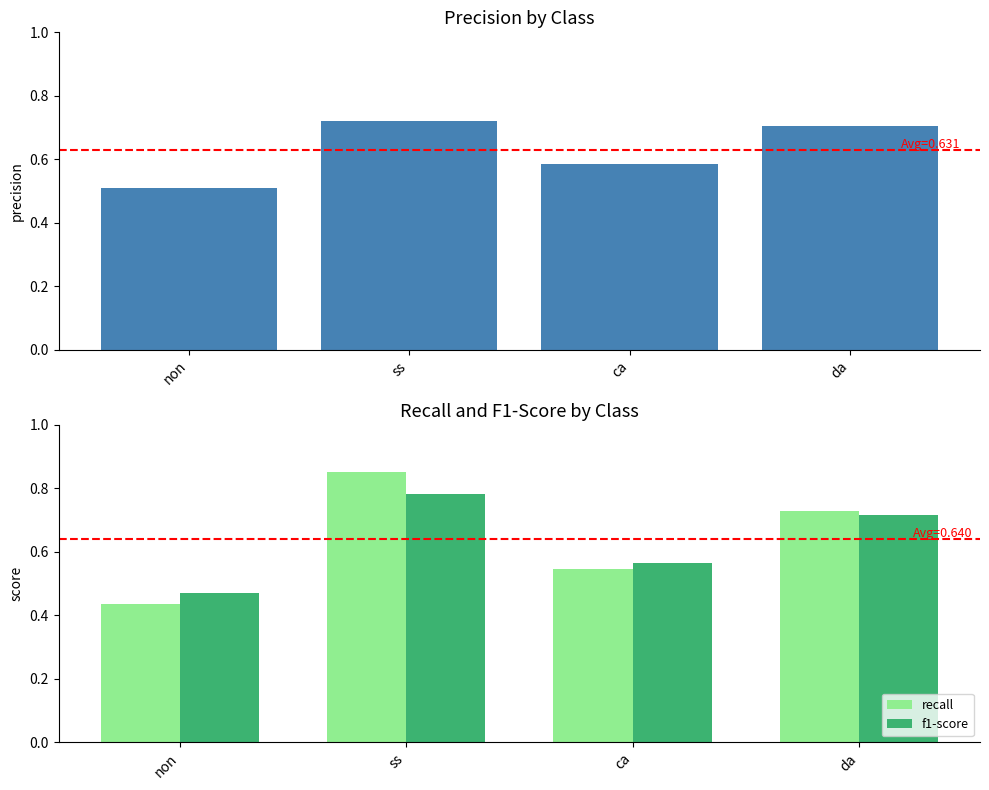

Is the value of recall at ss greater than the value of precision at da?

Yes